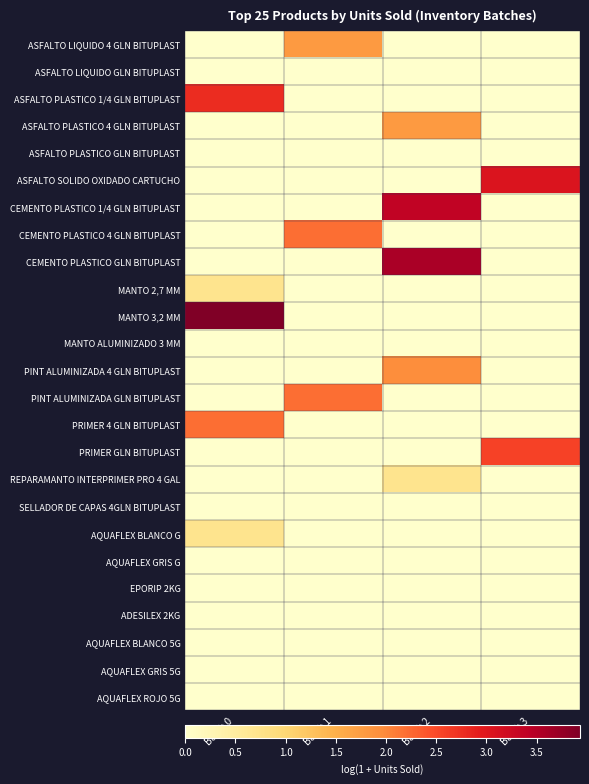

What is the total value across all series at Batch 3?

5.6